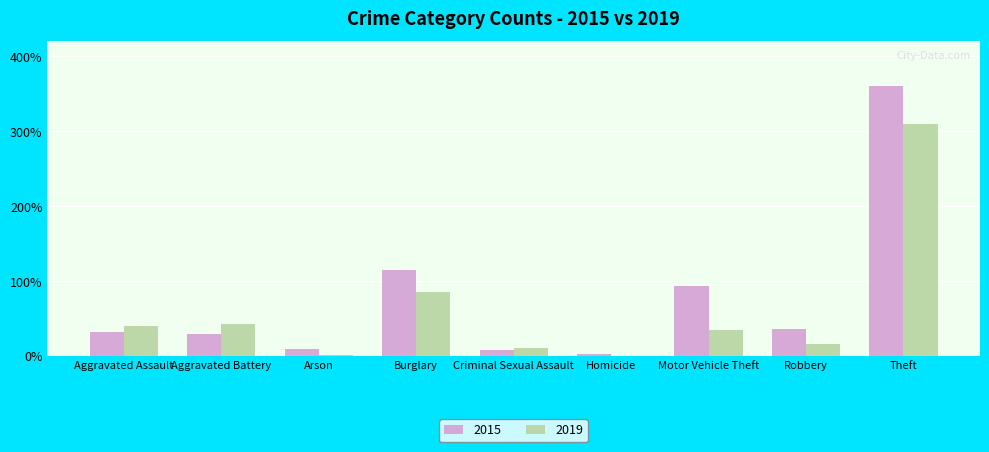

The 2015 series shows 73 at Burglary. True or false?

False